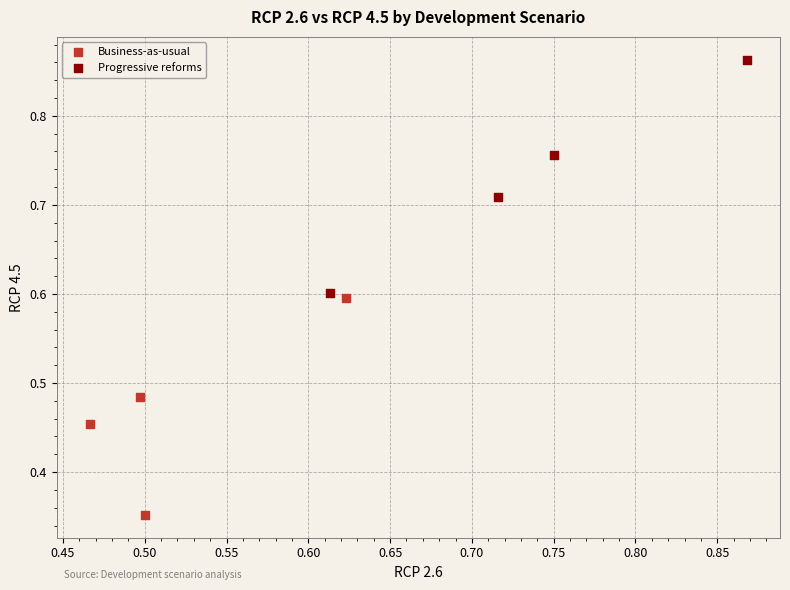

Which series reaches the minimum Y coordinate?

Business-as-usual